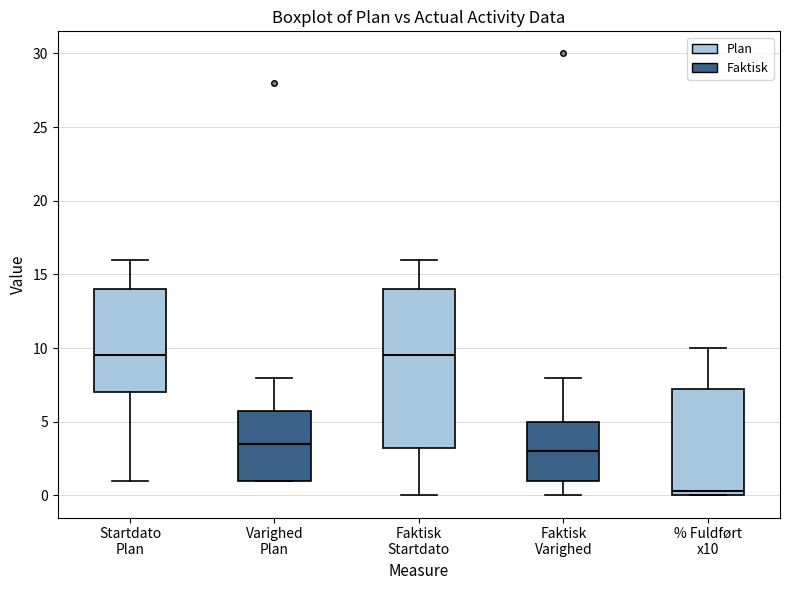

Reading left to right, read every box against the y-axis: the position of its median line, the range the box covers, and the ends of its whiskers. The values are not printed on the chart, so give them approximately, as read against the axis.

Startdato Plan: median 9.5, box 7.0 to 14.0, whiskers 1.0 to 16.0
Varighed Plan: median 3.5, box 1.0 to 6.0, whiskers 1.0 to 8.0
Faktisk Startdato: median 9.5, box 3.5 to 14.0, whiskers 0.0 to 16.0
Faktisk Varighed: median 3.0, box 1.0 to 5.0, whiskers 0.0 to 8.0
% Fuldført x10: median 0.5, box 0.0 to 7.5, whiskers 0.0 to 10.0